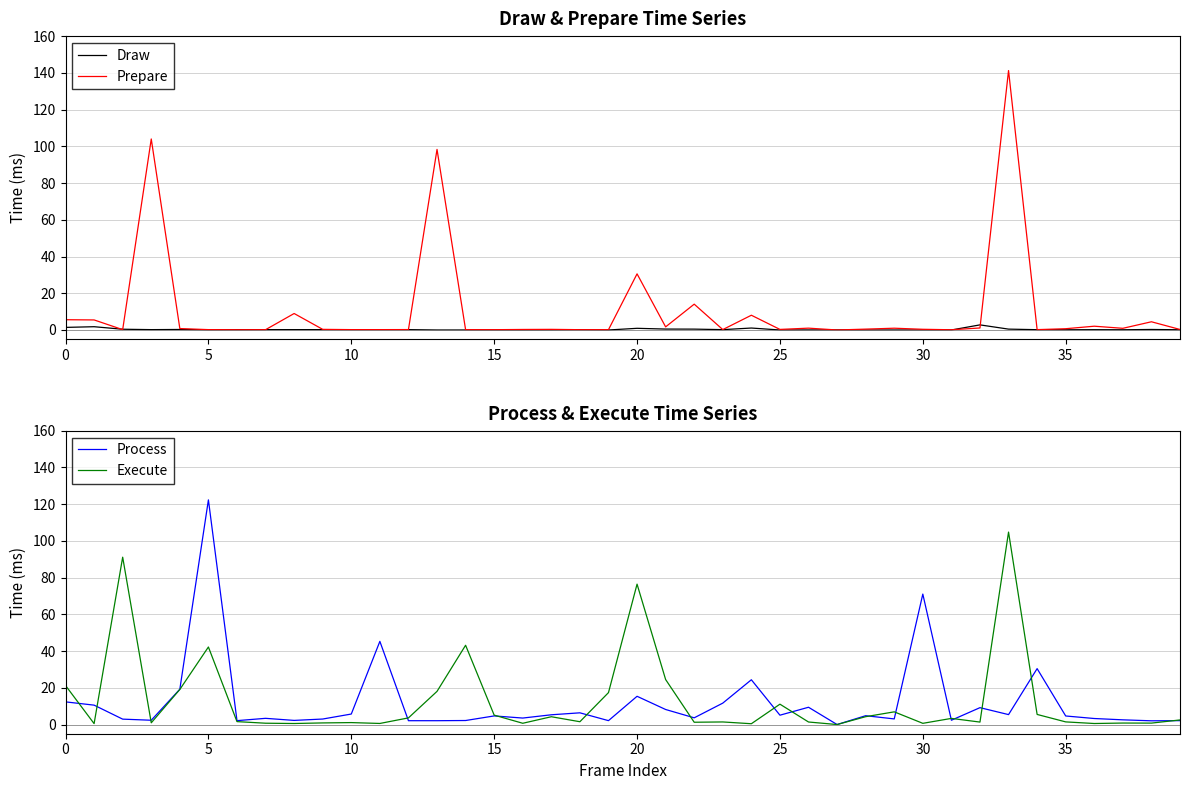

At which category does the chart reach its minimum across all series?

13